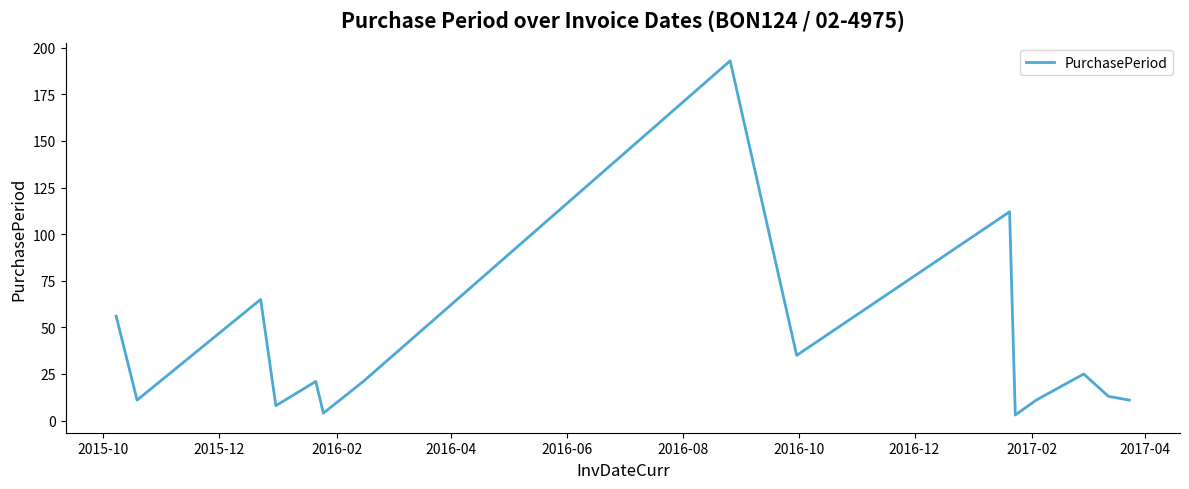

What is the difference between the maximum and minimum values?

190